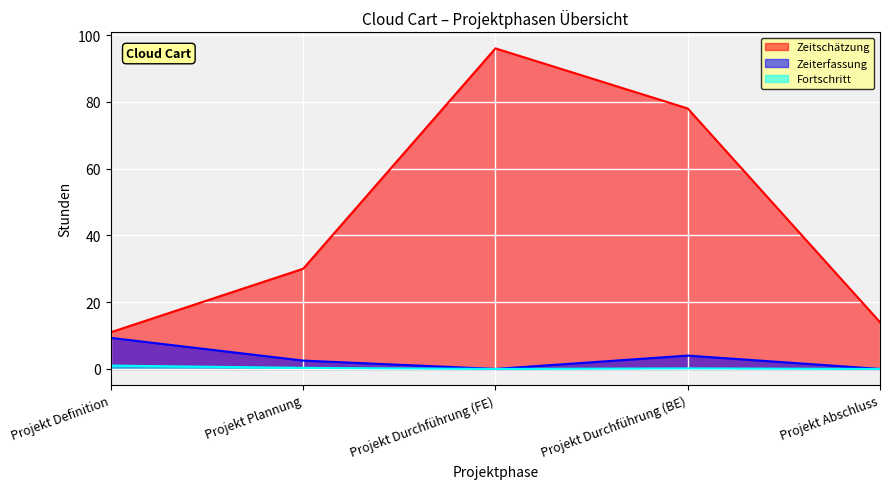

Does the chart display data point markers on the line(s)?

No